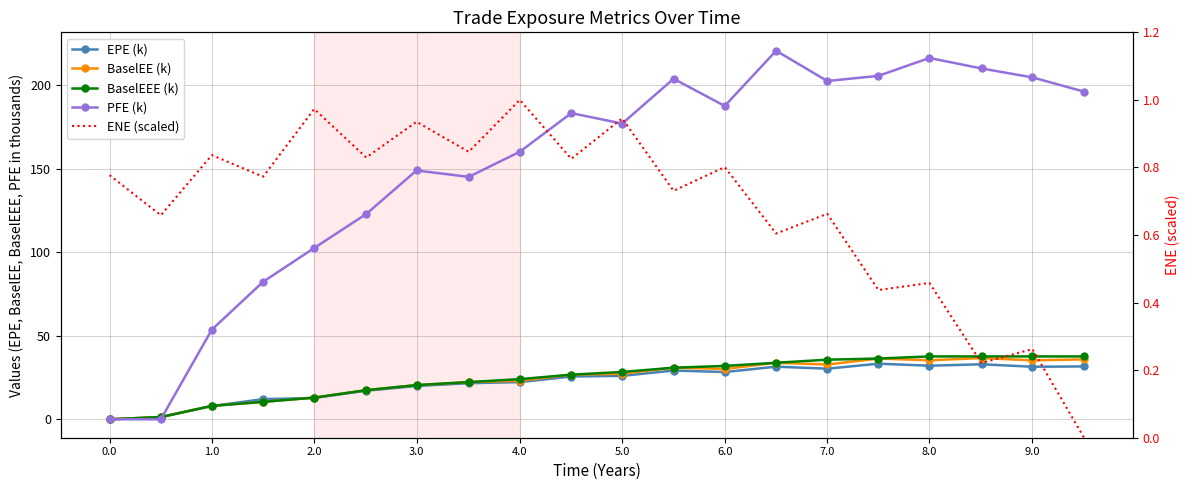

What are all the series names shown in the legend?

EPE (k), BaselEE (k), BaselEEE (k), PFE (k), ENE (scaled)